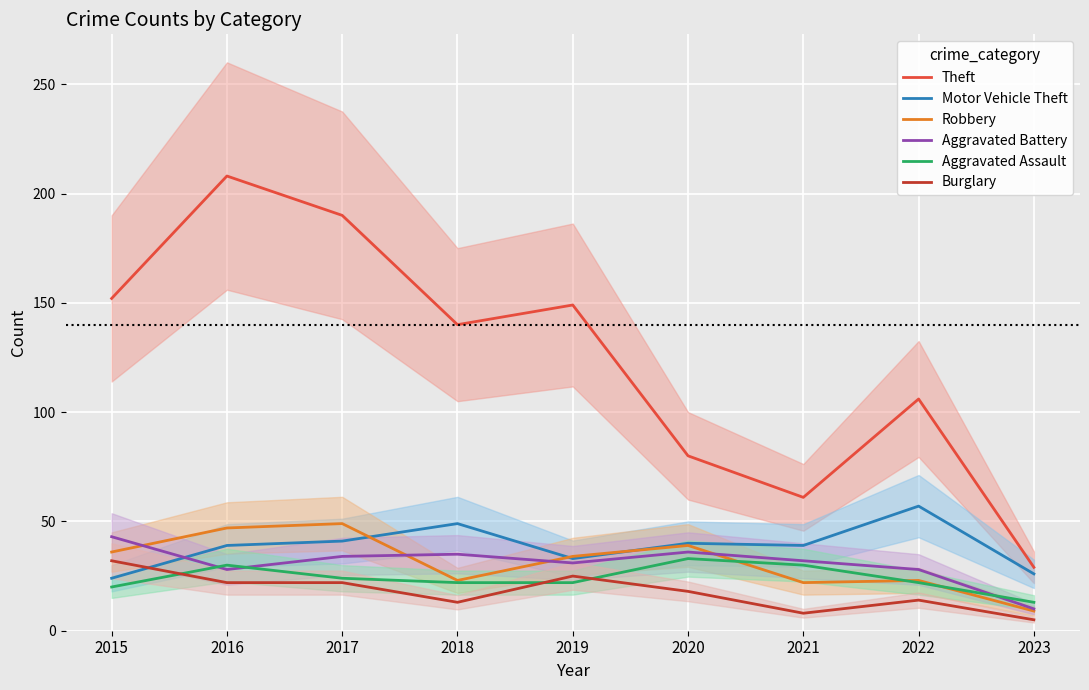

True or false: Aggravated Assault and Burglary intersect in this chart.

True